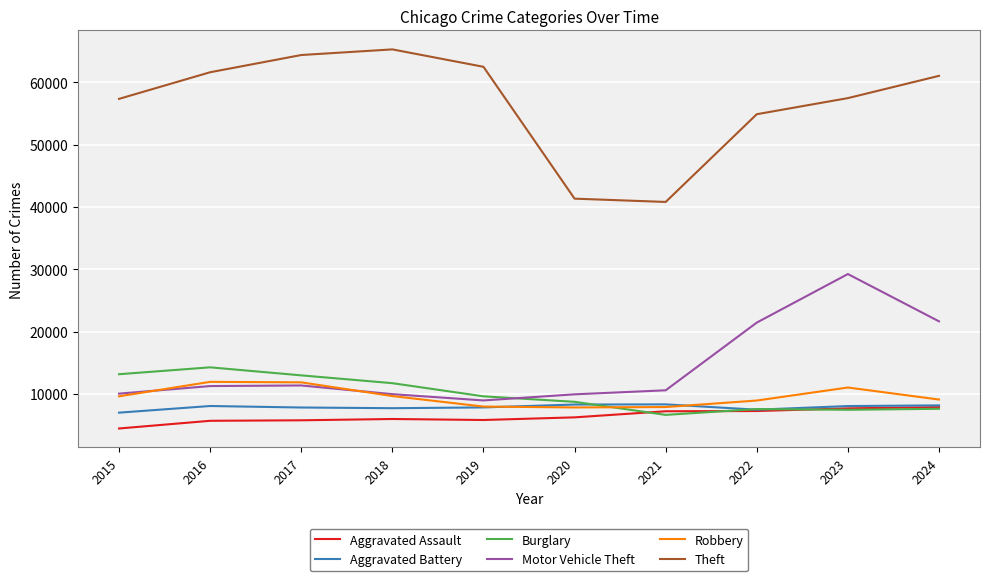

Which category has the highest value across all series?

2018